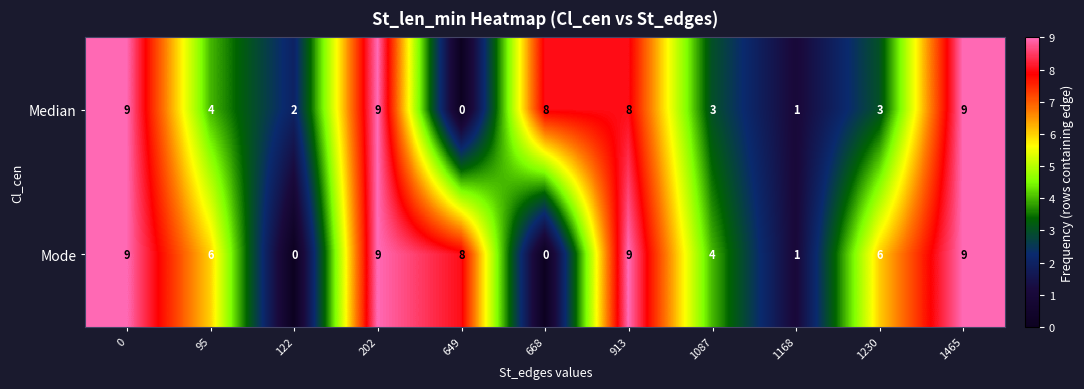

Rank the series at 95 from highest to lowest value.

Mode, Median